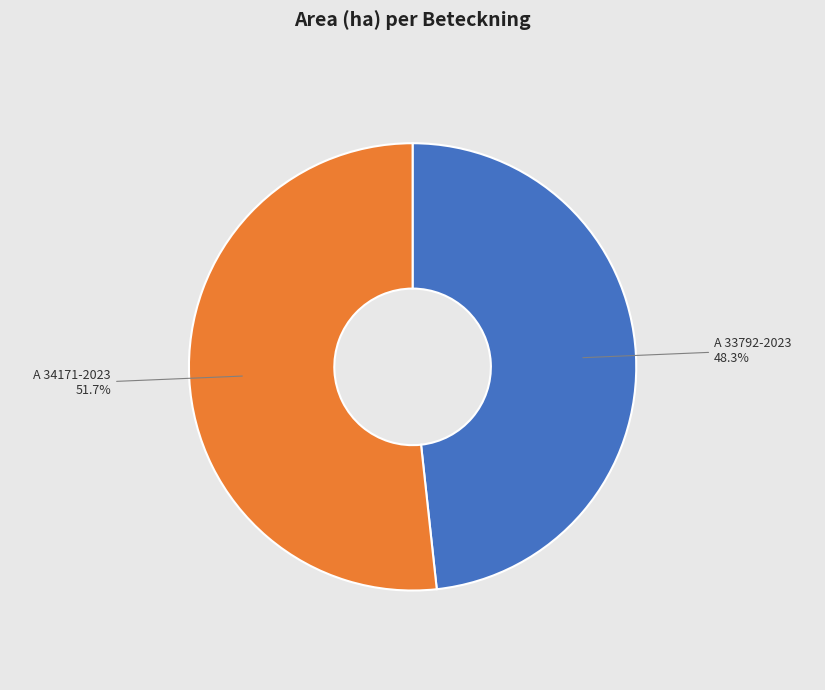

Combined, do A 34171-2023 and A 33792-2023 account for over 50%?

Yes